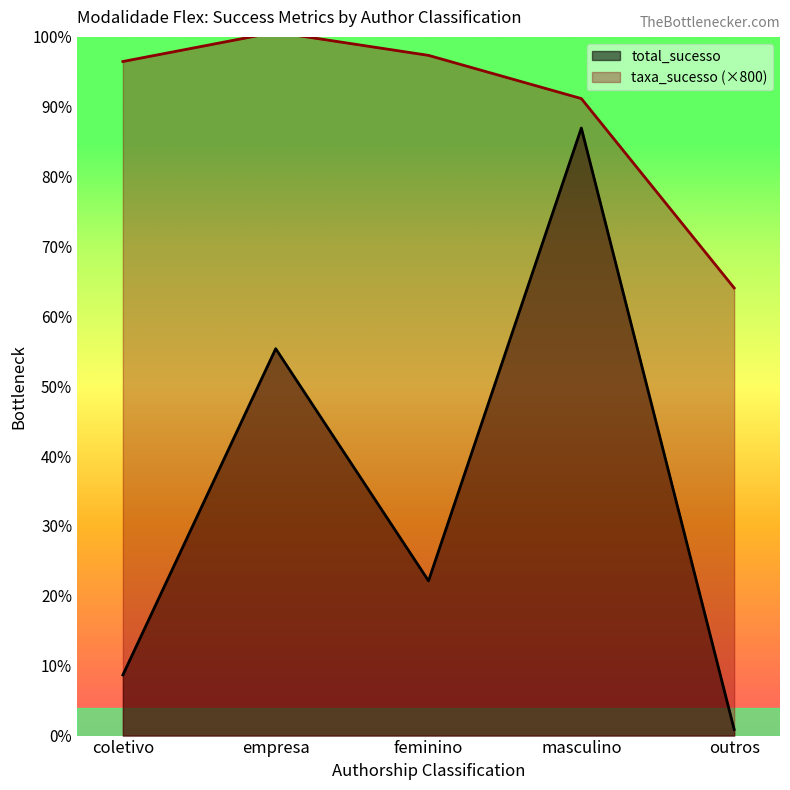

What is the average value of the total_sucesso series?

276.6